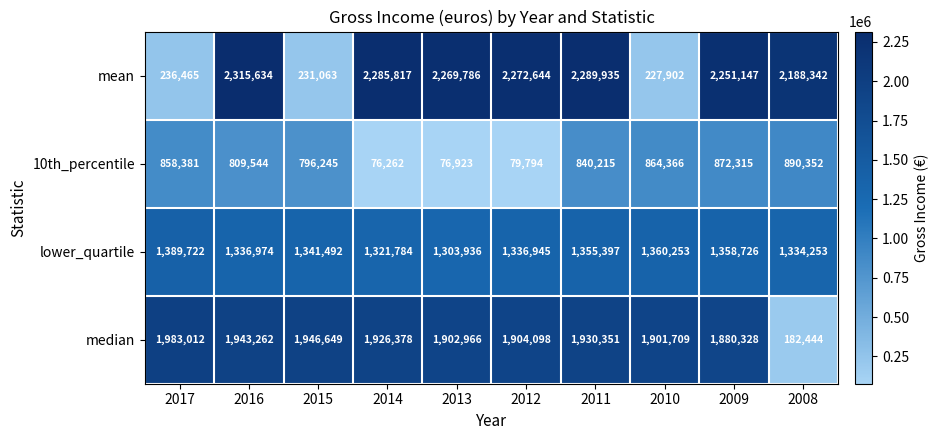

What is the approximate value of median at 2014?

1926378